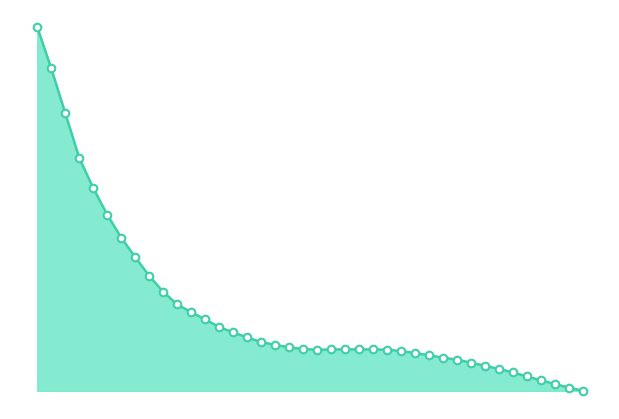

Is this an area chart (filled region under the line)?

Yes